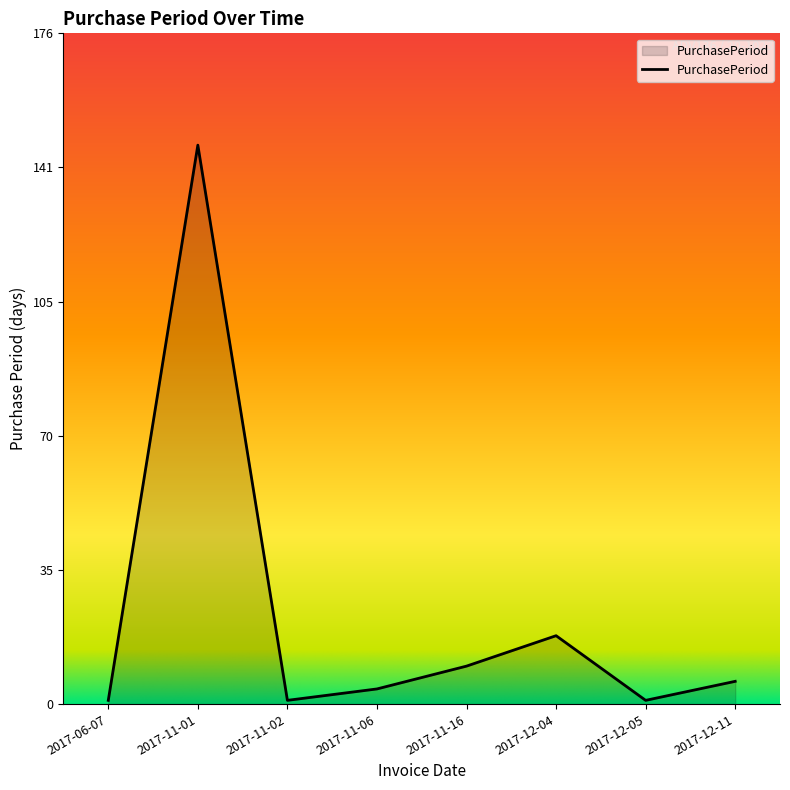

The value at 2017-06-07 is 1. True or false?

True